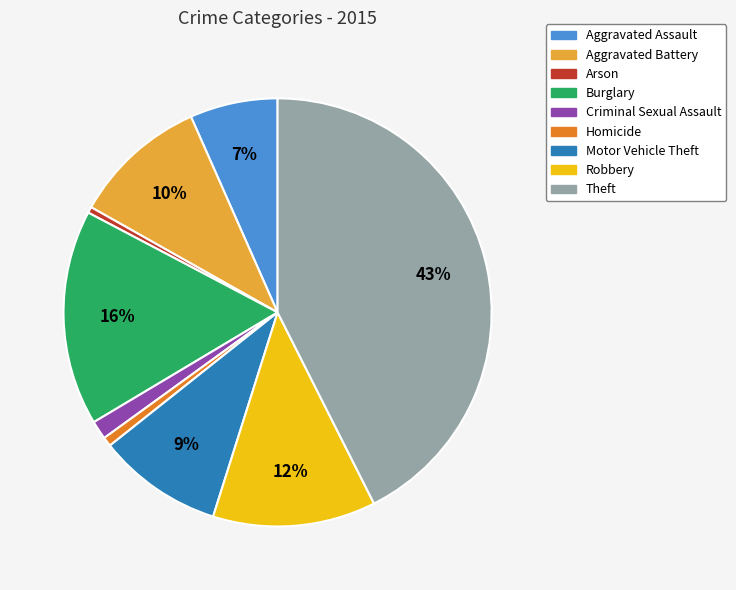

To the nearest percent, what is the combined percentage of Homicide and Burglary?

17%